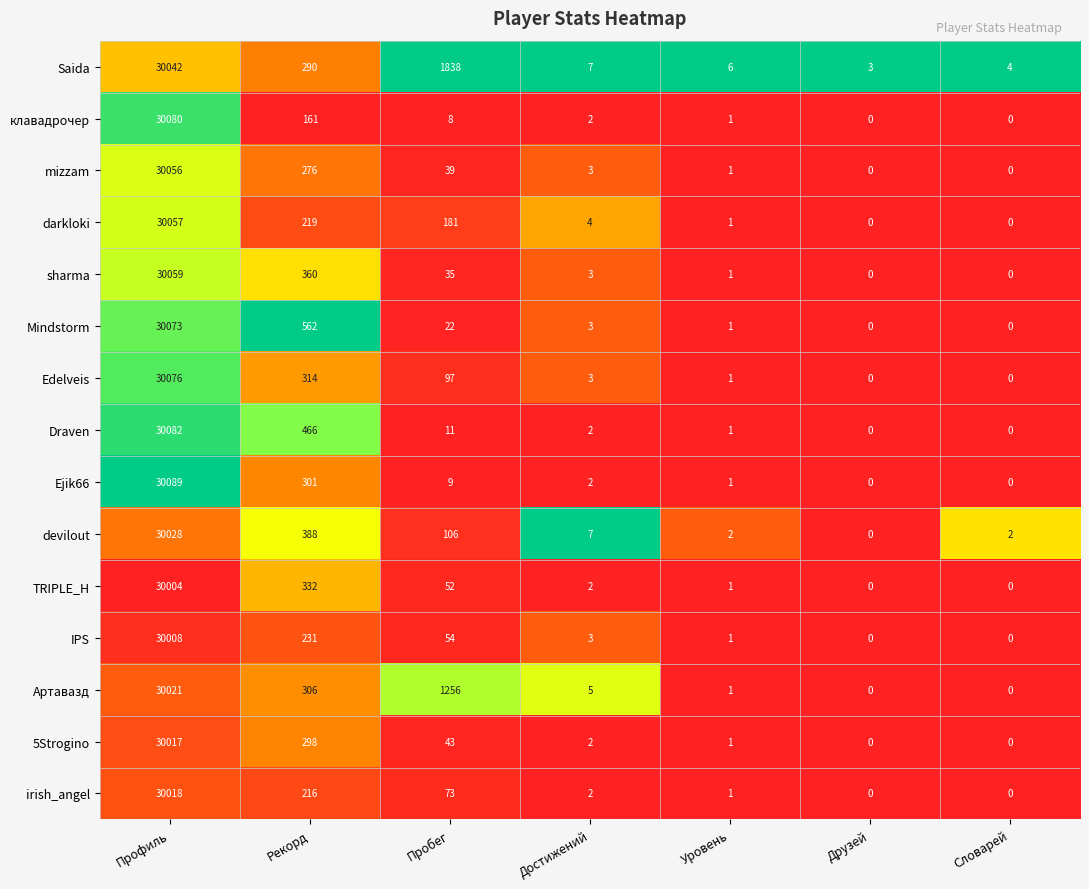

Between Рекорд and Словарей, which series saw the biggest shift?

Mindstorm